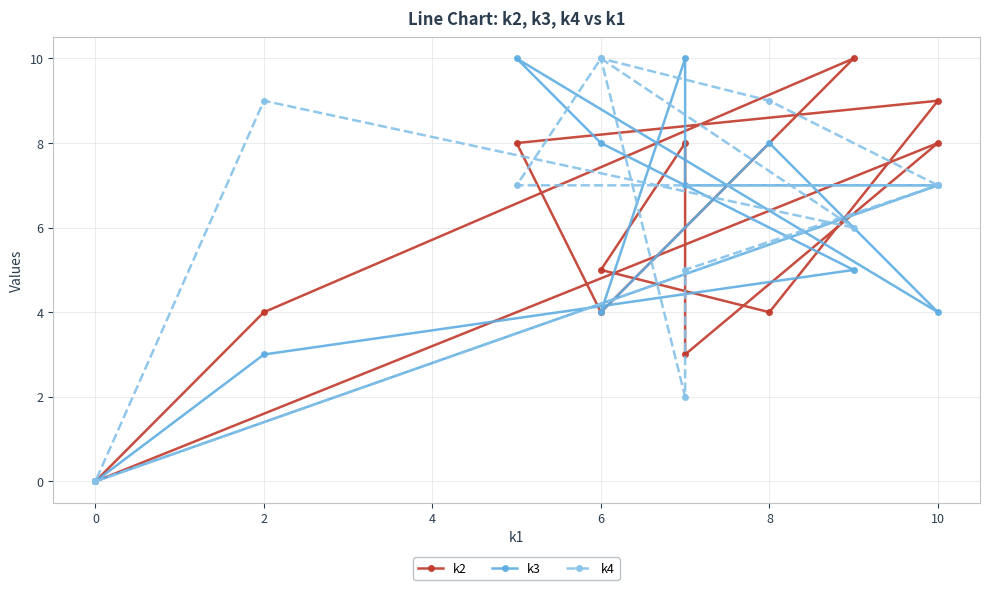

At which label is k2 closest to 5?

6